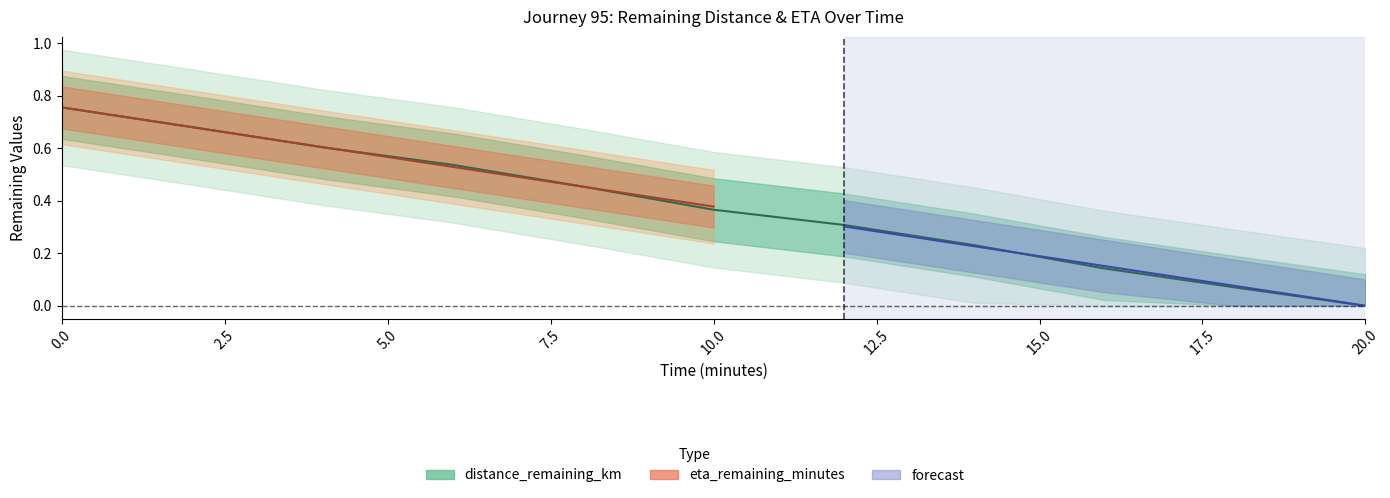

The value at 16.0 is 0.1. True or false?

True